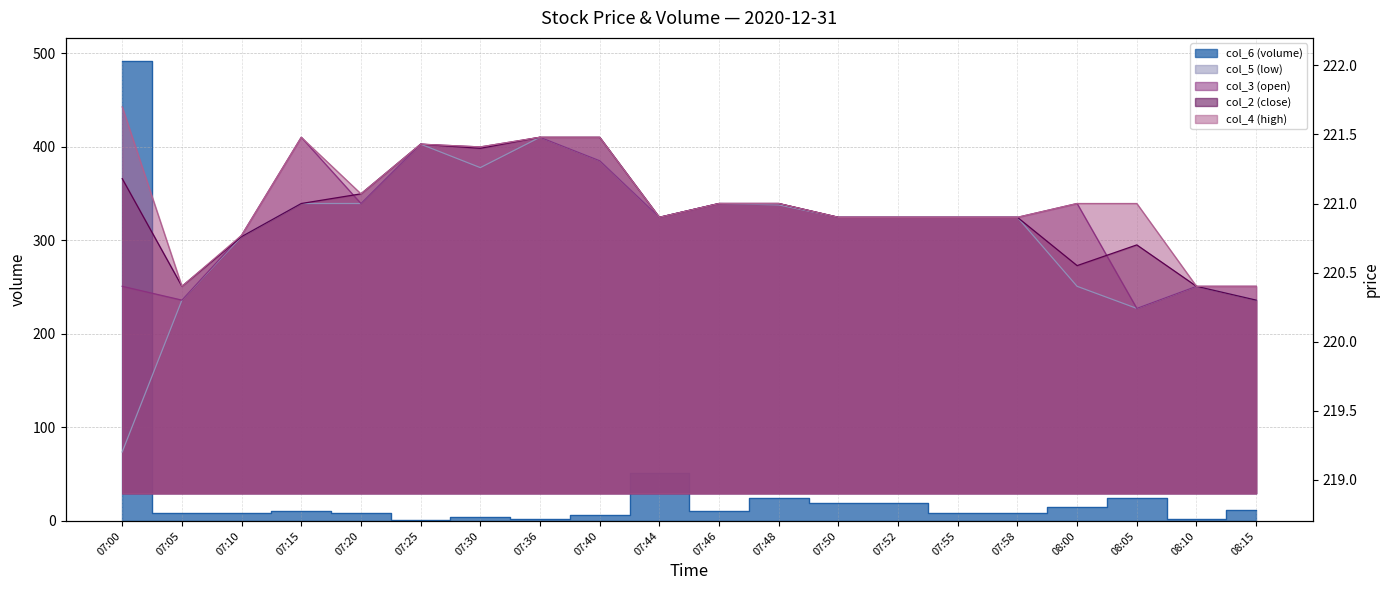

Which series has the widest spread of values?

col_6 (volume)